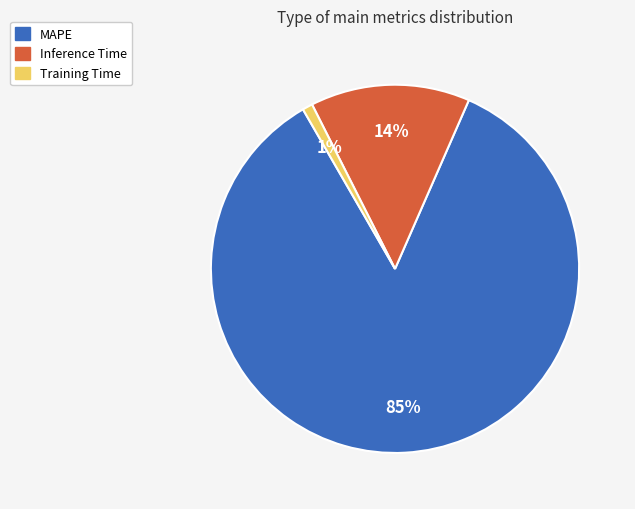

The Training Time slice represents 11% of the pie. True or false?

False